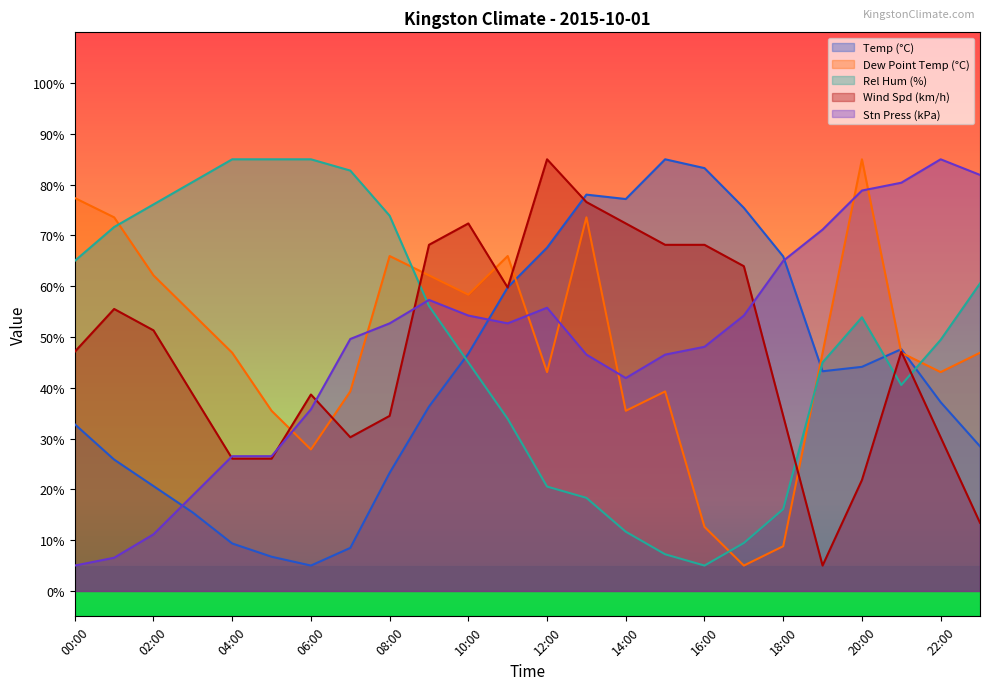

Where is Temp (°C) nearest to the value 45?

20:00